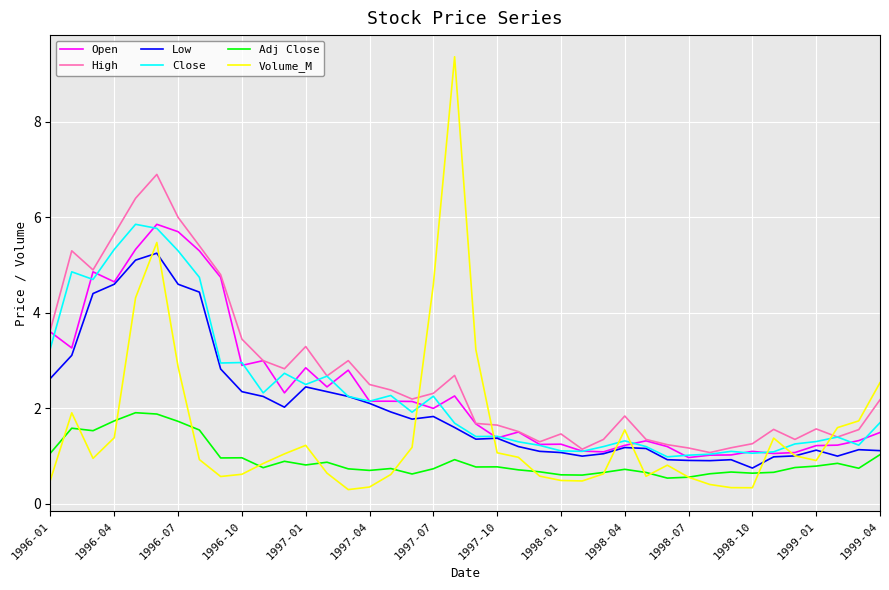

How many lines are shown in the chart?

6